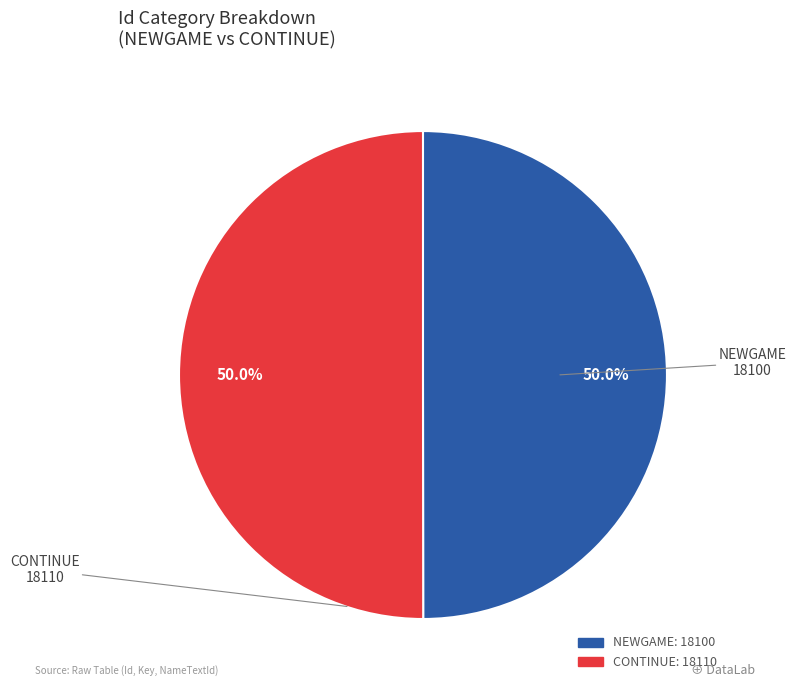

What percentage is NOT represented by CONTINUE?

50.0%